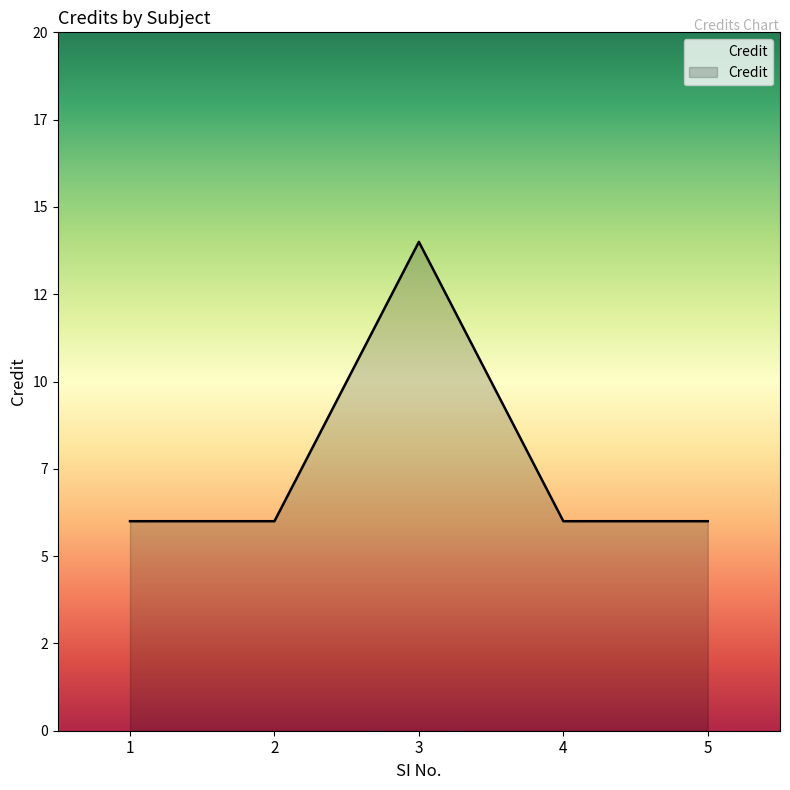

Does the chart display data point markers on the line(s)?

No